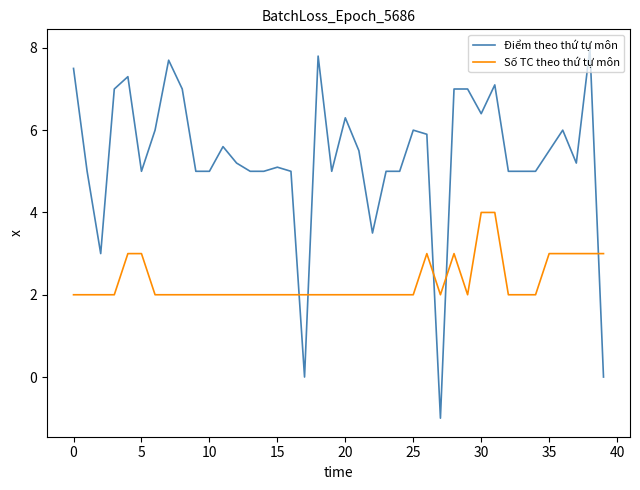

What is the difference between the maximum and minimum values in the Điểm theo thứ tự môn series?

9.0